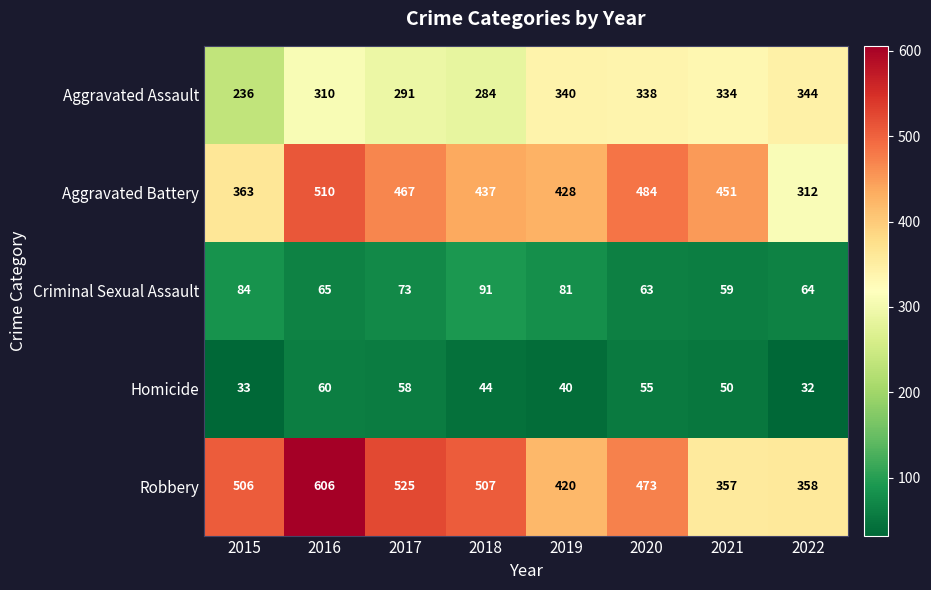

What is the sum of the Aggravated Assault values at 2019 and 2015?

576